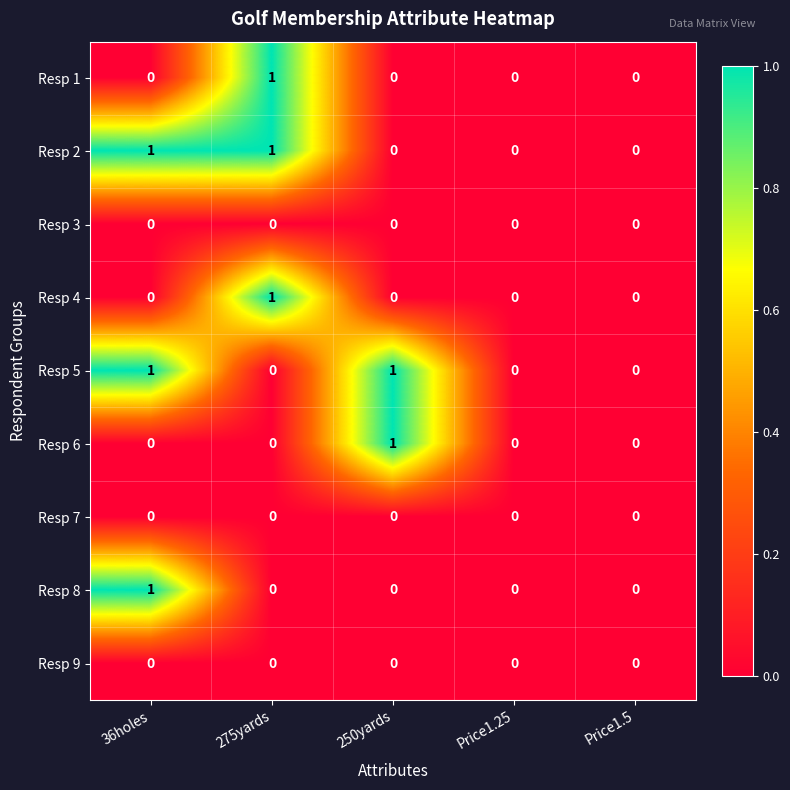

The value of Resp 8 at 250yards is 0. True or false?

True